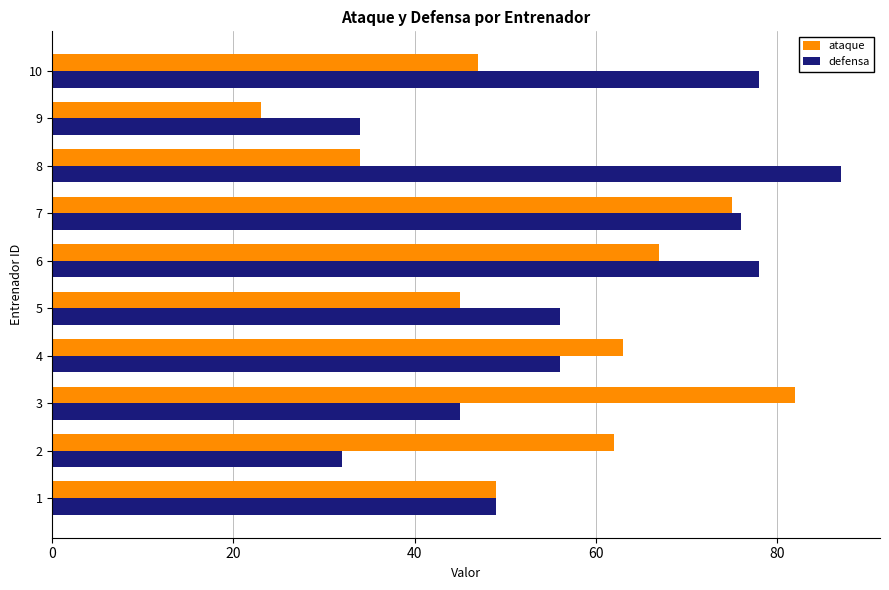

Which label corresponds to the smallest value in the chart?

9